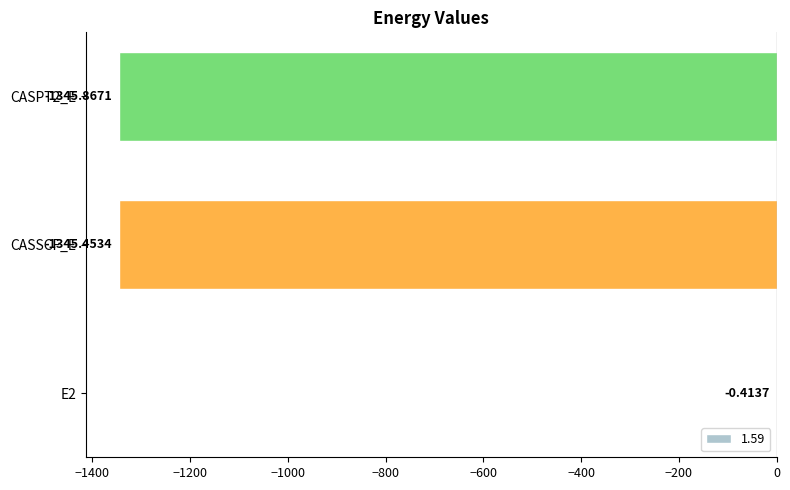

Between CASPT2_E and E2, which is larger?

E2